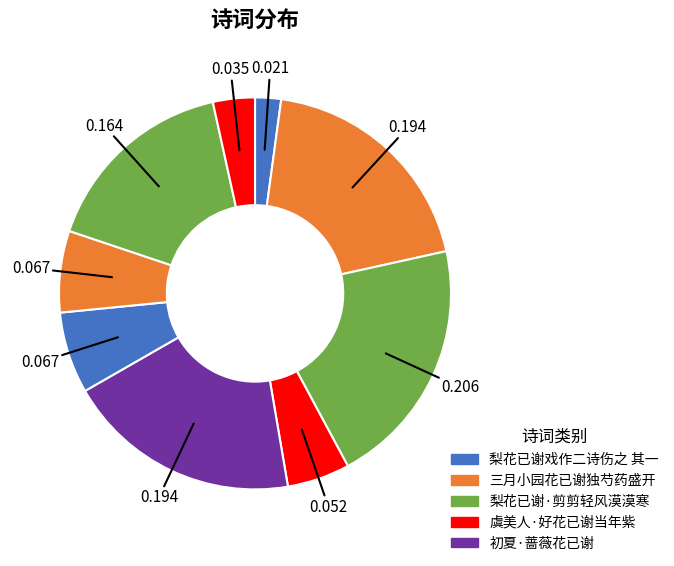

How many segments does this pie chart have?

9